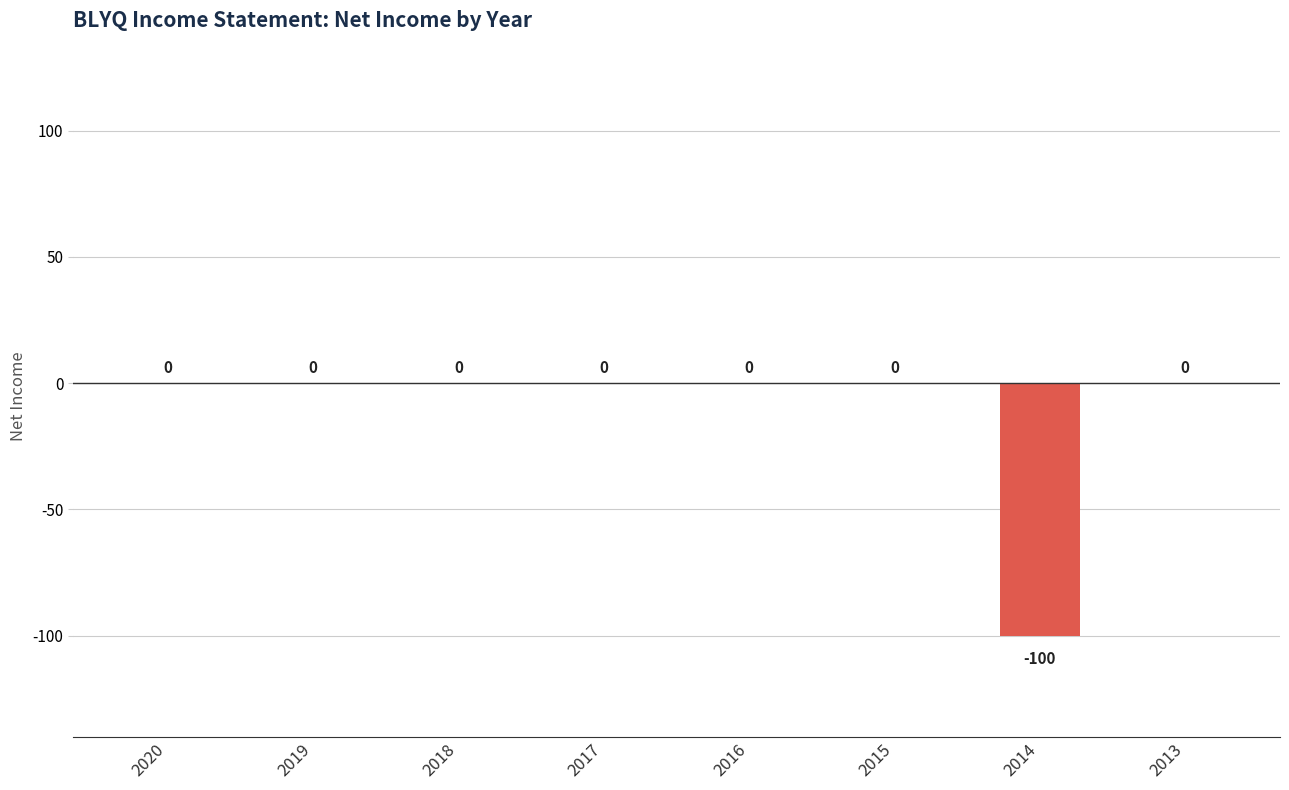

What is the sum of the values at 2014 and 2020?

-100